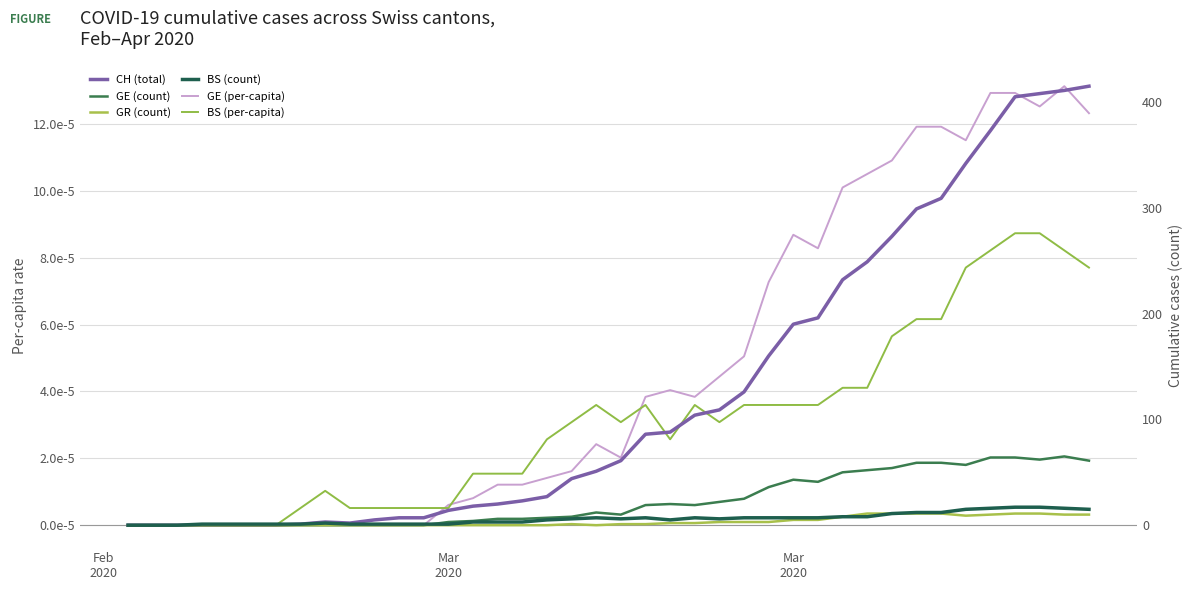

How many lines are shown in the chart?

6